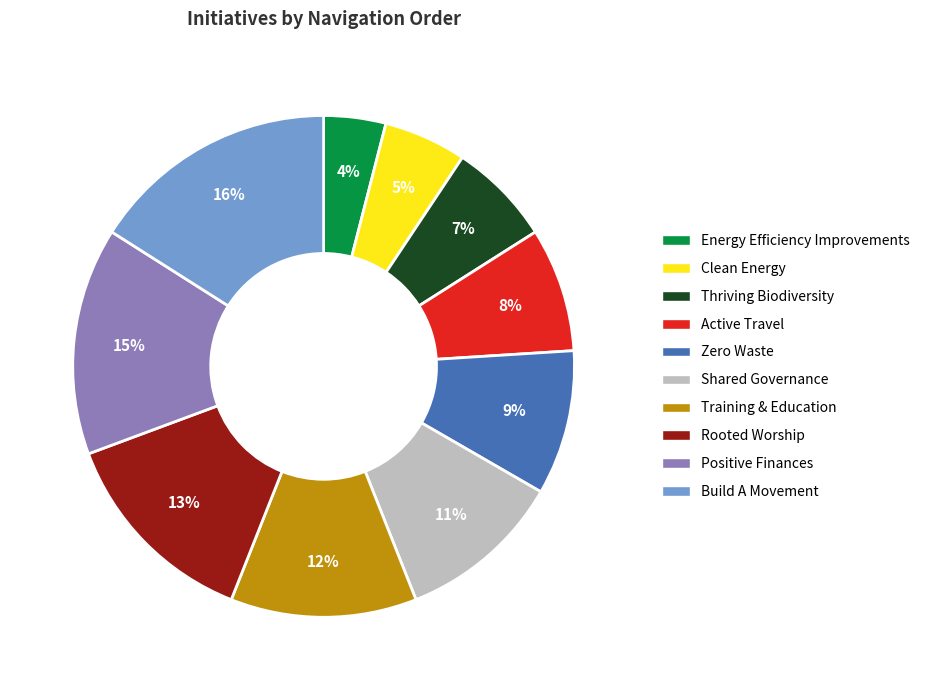

Is Energy Efficiency Improvements the majority of the pie?

No